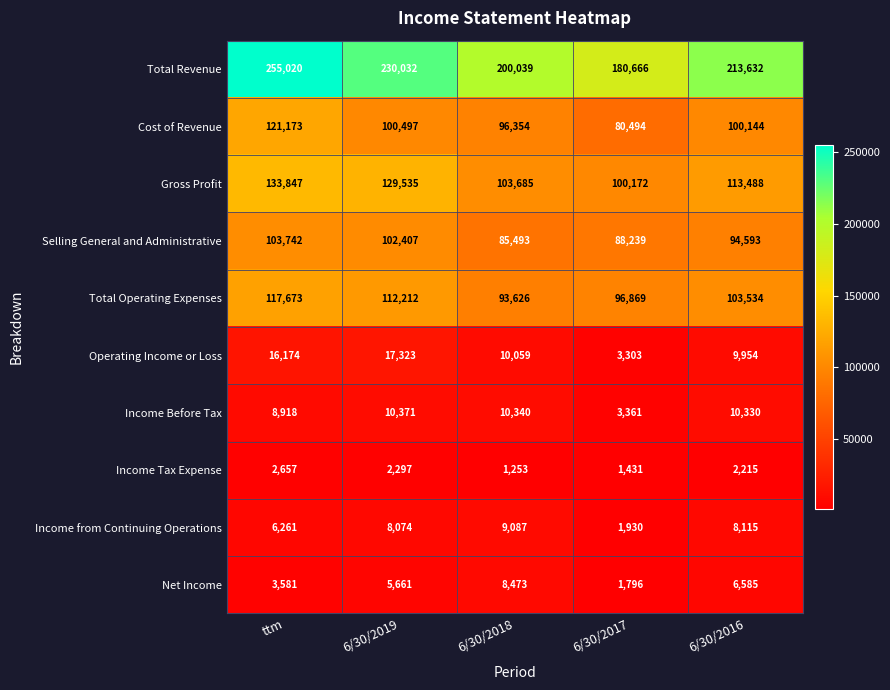

At 6/30/2018, list the series in order from smallest to largest.

Income Tax Expense, Net Income, Income from Continuing Operations, Operating Income or Loss, Income Before Tax, Selling General and Administrative, Total Operating Expenses, Cost of Revenue, Gross Profit, Total Revenue